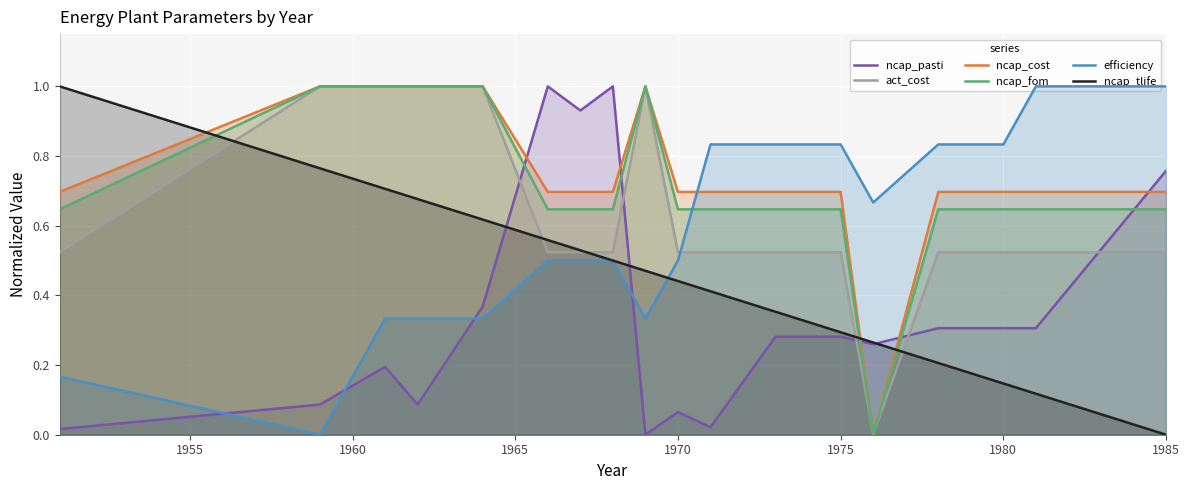

How many interior local peaks does the ncap_fom series have?

1